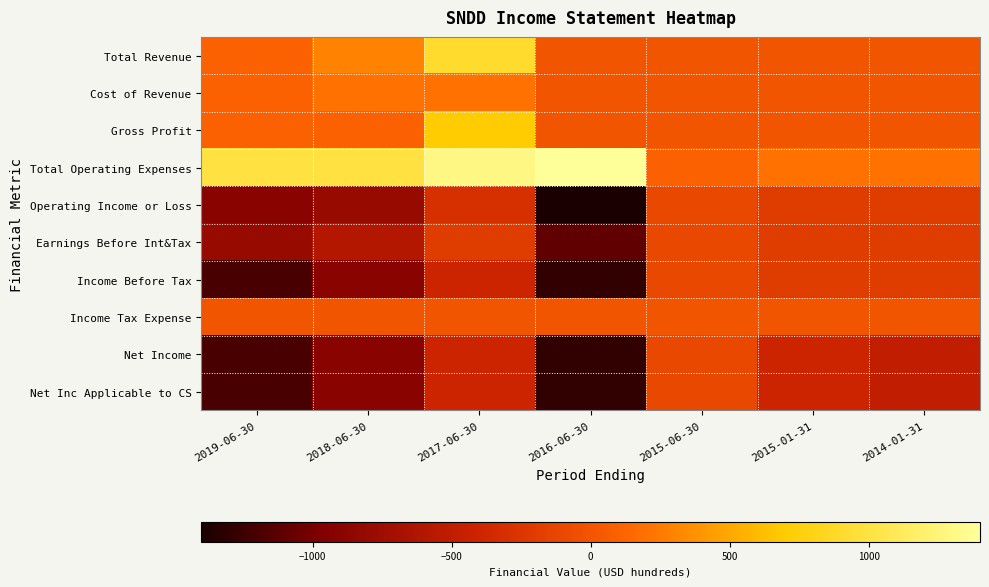

Reading right to left, transcribe all the data shown in this chart.

Total Revenue: 2014-01-31=0	2015-01-31=0	2015-06-30=0	2016-06-30=0	2017-06-30=900	2018-06-30=300	2019-06-30=100
Cost of Revenue: 2014-01-31=0	2015-01-31=0	2015-06-30=0	2016-06-30=0	2017-06-30=200	2018-06-30=200	2019-06-30=100
Gross Profit: 2014-01-31=0	2015-01-31=0	2015-06-30=0	2016-06-30=0	2017-06-30=700	2018-06-30=100	2019-06-30=100
Total Operating Expenses: 2014-01-31=200	2015-01-31=200	2015-06-30=100	2016-06-30=1400	2017-06-30=1300	2018-06-30=1000	2019-06-30=1000
Operating Income or Loss: 2014-01-31=-200	2015-01-31=-200	2015-06-30=-100	2016-06-30=-1400	2017-06-30=-300	2018-06-30=-800	2019-06-30=-900
Earnings Before Int&Tax: 2014-01-31=-200	2015-01-31=-200	2015-06-30=-100	2016-06-30=-1100	2017-06-30=-200	2018-06-30=-600	2019-06-30=-800
Income Before Tax: 2014-01-31=-200	2015-01-31=-200	2015-06-30=-100	2016-06-30=-1300	2017-06-30=-400	2018-06-30=-900	2019-06-30=-1200
Income Tax Expense: 2014-01-31=0	2015-01-31=0	2015-06-30=0	2016-06-30=0	2017-06-30=0	2018-06-30=0	2019-06-30=0
Net Income: 2014-01-31=-500	2015-01-31=-400	2015-06-30=-100	2016-06-30=-1300	2017-06-30=-400	2018-06-30=-900	2019-06-30=-1200
Net Inc Applicable to CS: 2014-01-31=-500	2015-01-31=-400	2015-06-30=-100	2016-06-30=-1300	2017-06-30=-400	2018-06-30=-900	2019-06-30=-1200